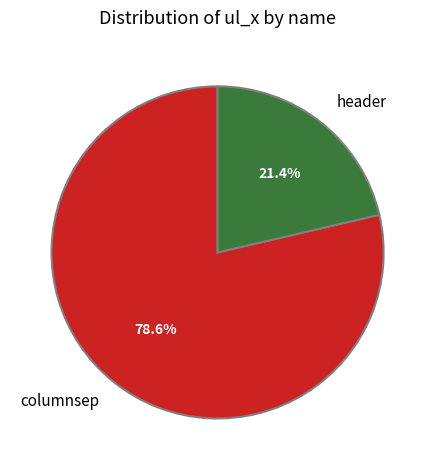

What is the majority slice?

columnsep